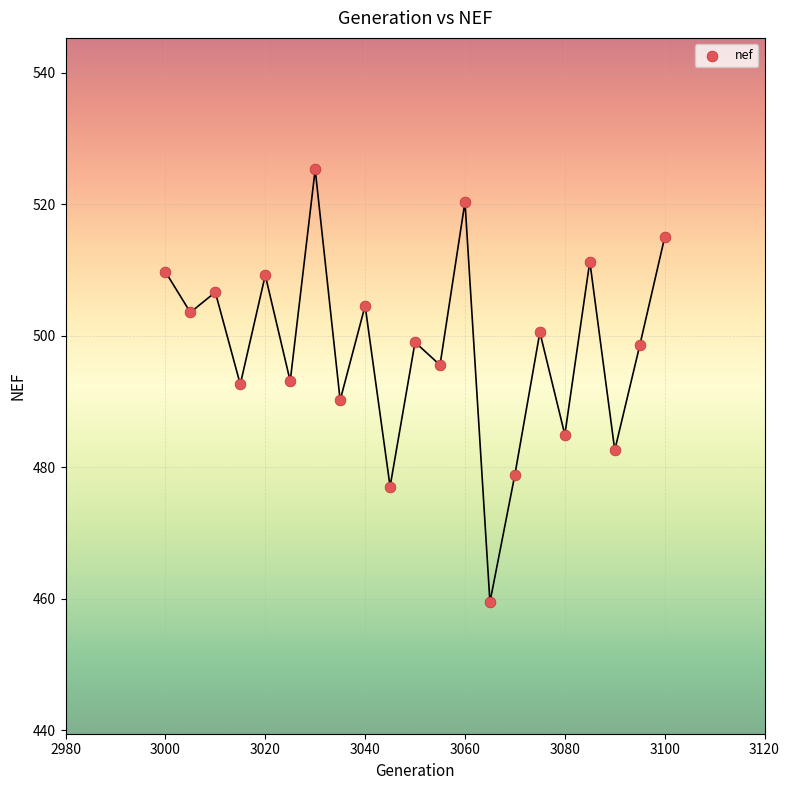

What is the range of Y values (max minus min)?

65.8